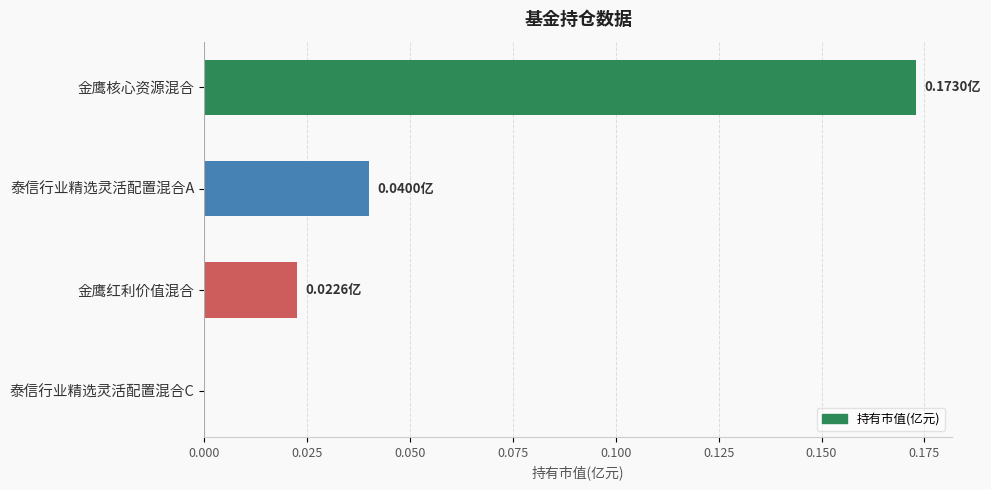

Which label corresponds to the largest value in the chart?

金鹰核心资源混合